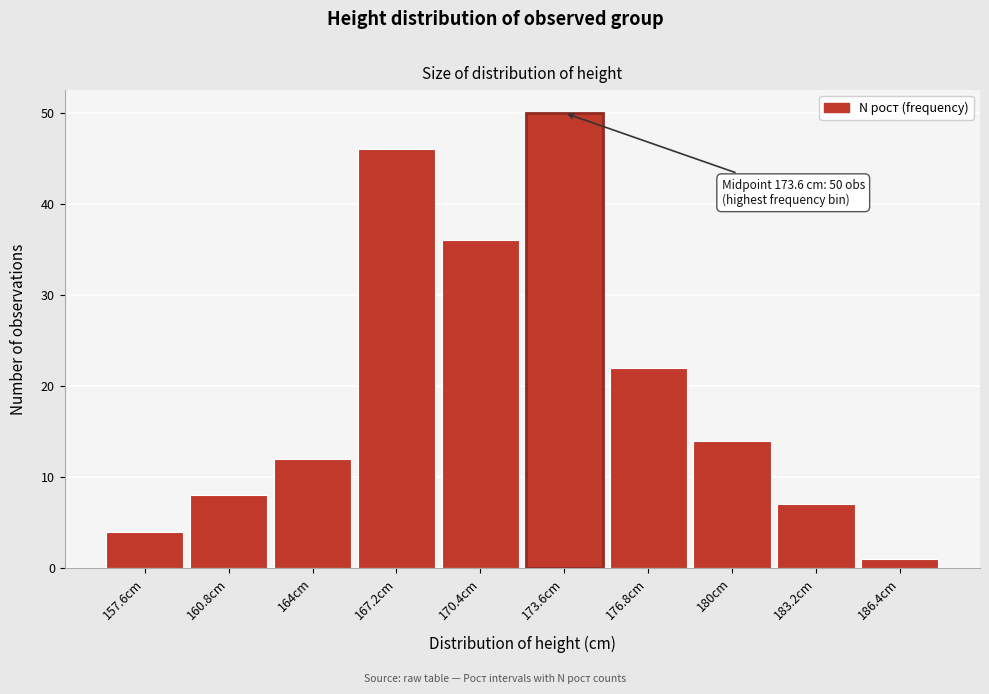

Reading right to left, transcribe all the data shown in this chart.

186.4cm=1	183.2cm=7	180cm=14	176.8cm=22	173.6cm=50	170.4cm=36	167.2cm=46	164cm=12	160.8cm=8	157.6cm=4